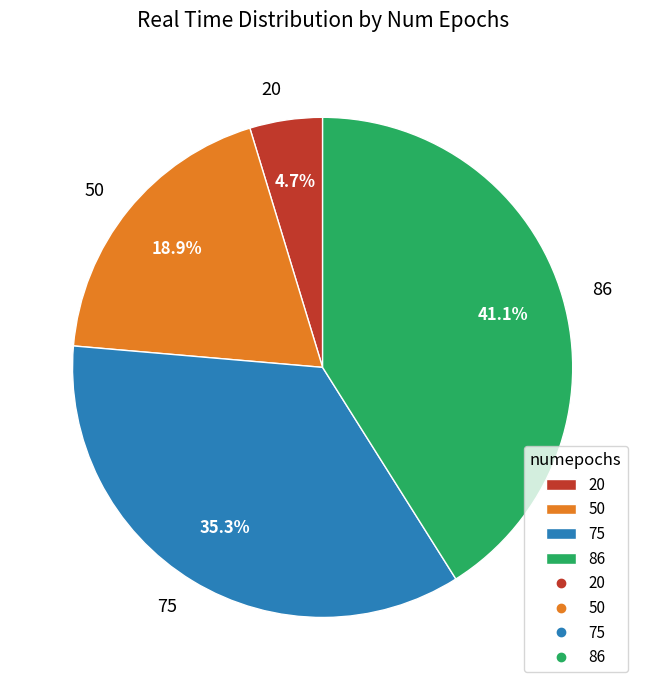

What is the ratio of the value at 75 to the value at 50?

1.9